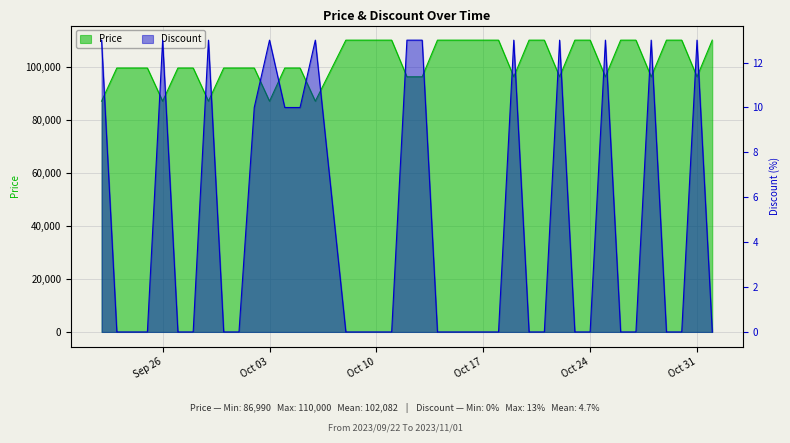

True or false: Discount and Price cross at least once.

False